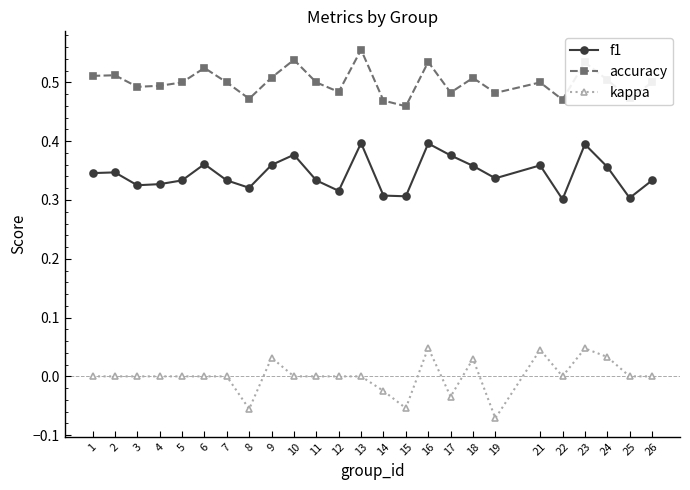

True or false: accuracy has more than 0 interior local peaks.

True